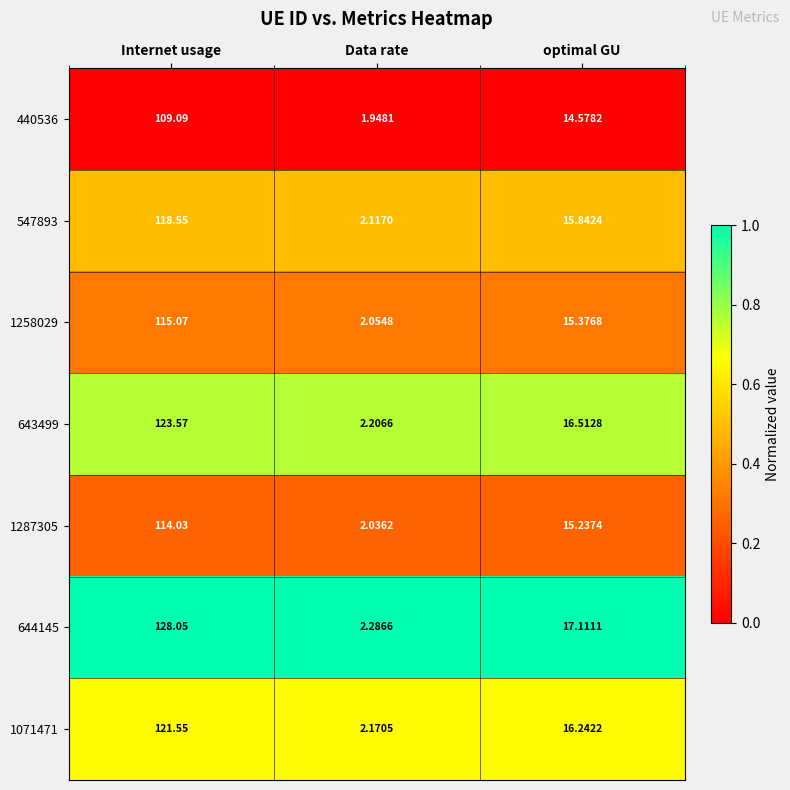

Is the value of 643499 at optimal GU greater than the value of 1071471 at optimal GU?

Yes